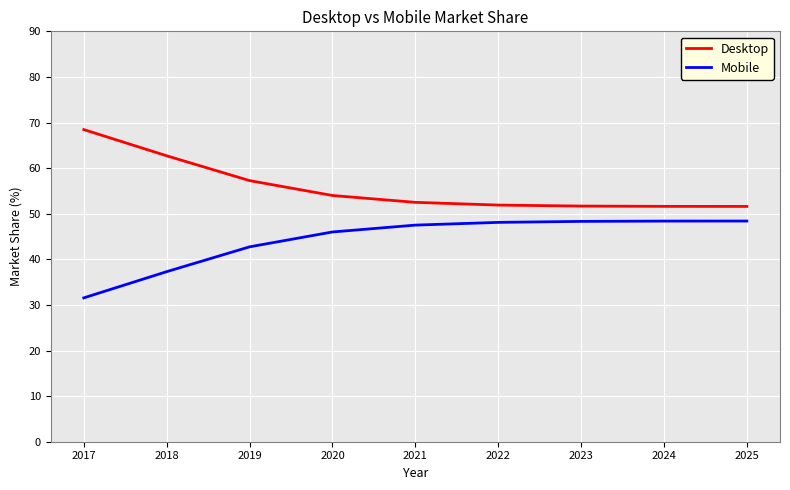

Which series has the largest total across all categories?

Desktop